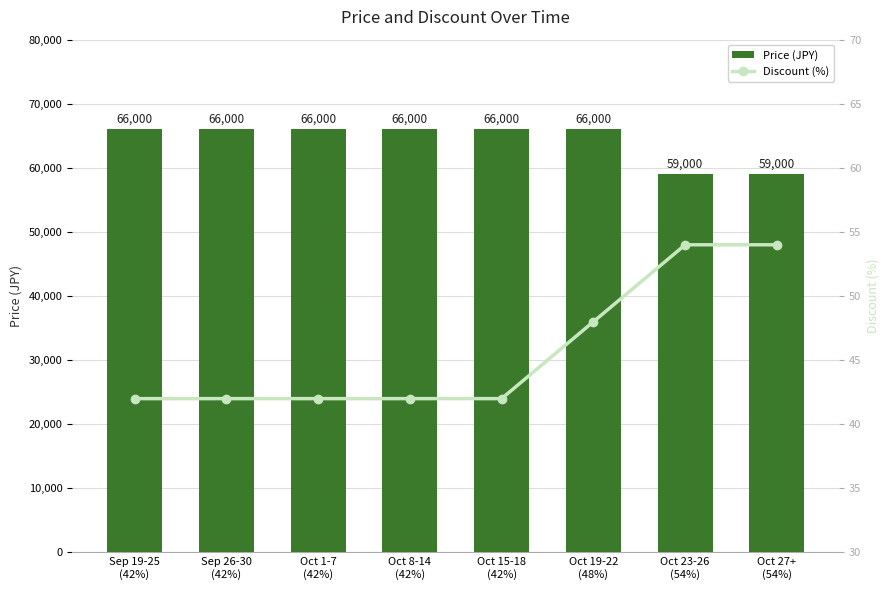

Reading left to right, list all the values displayed in this chart.

Price: 66000	66000	66000	66000	66000	66000	59000	59000
Discount: 42	42	42	42	42	48	54	54